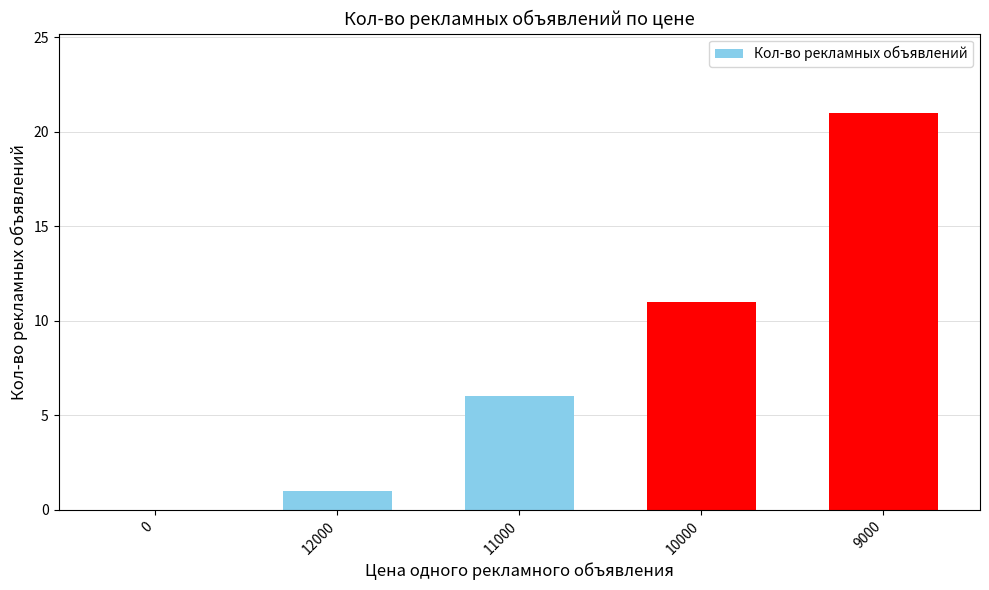

The value at 10000 is 4. True or false?

False